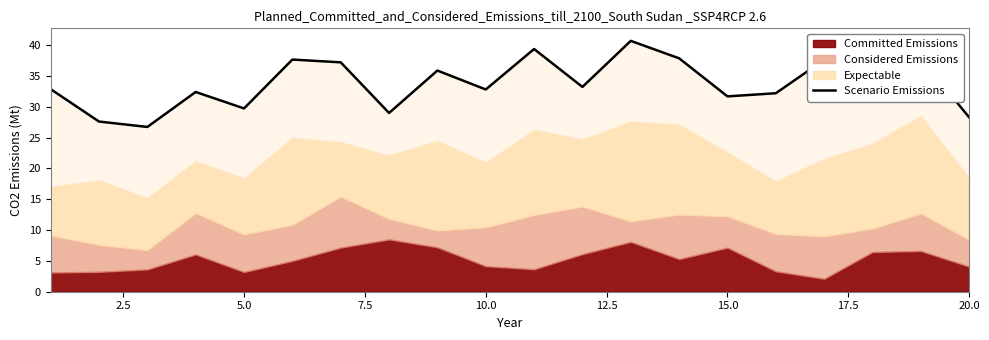

True or false: the data shows 6.5 at 20.0.

False